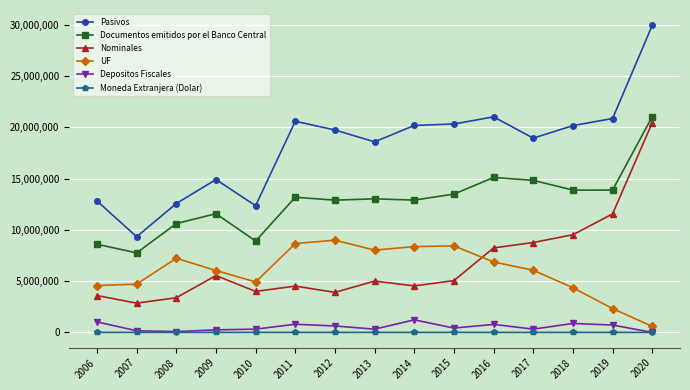

At which category is the sum across all series the highest?

2020